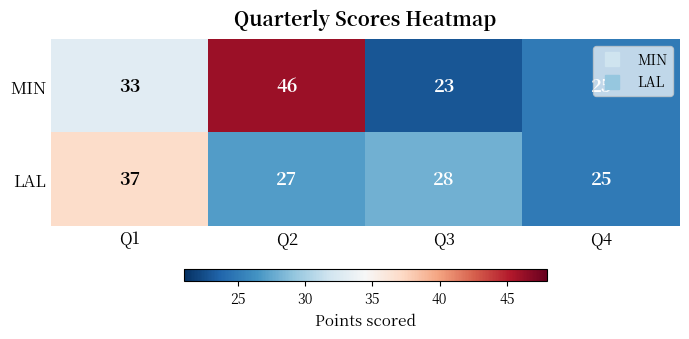

Rank the series at Q2 from highest to lowest value.

MIN, LAL